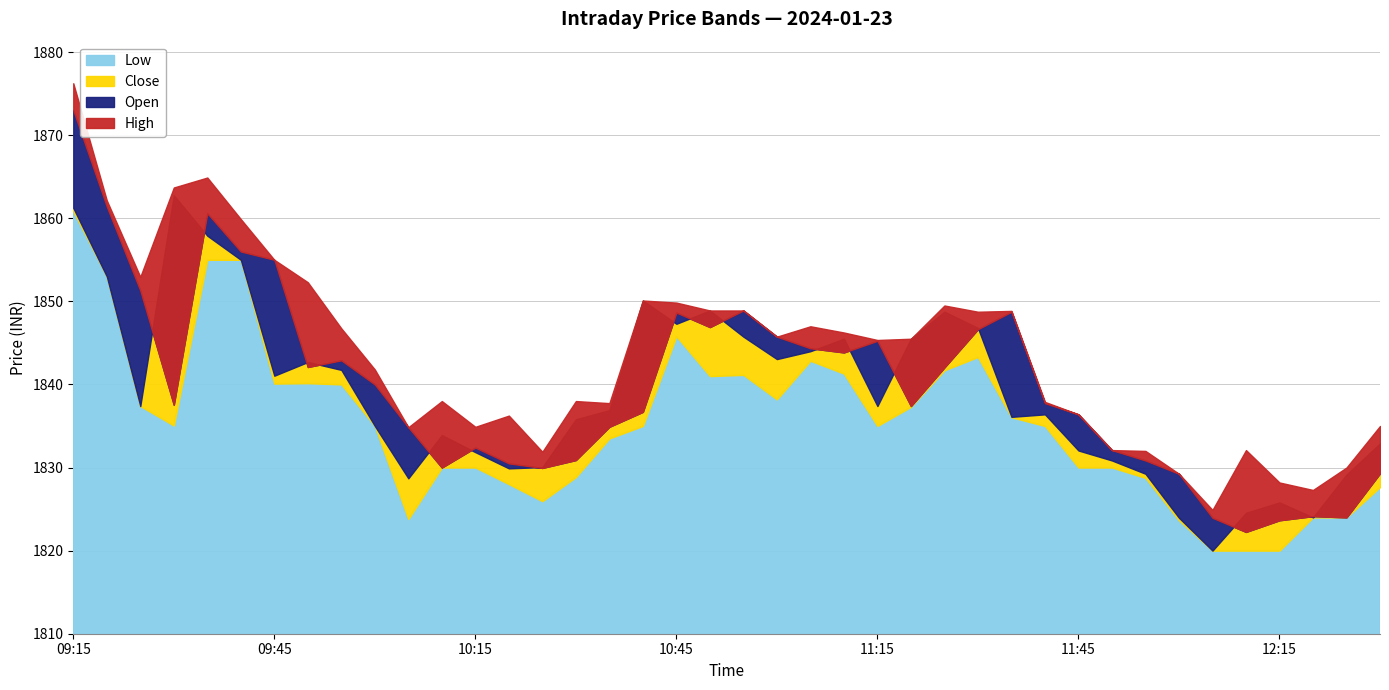

Is the value of Close at 11:00 greater than the value of High at 11:45?

Yes